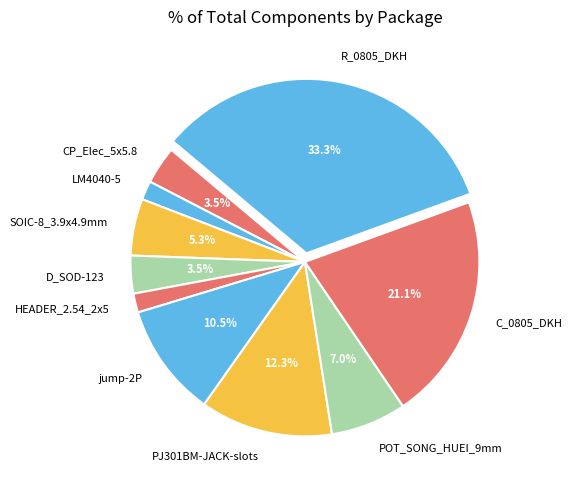

What is the largest slice in the pie chart?

R_0805_DKH